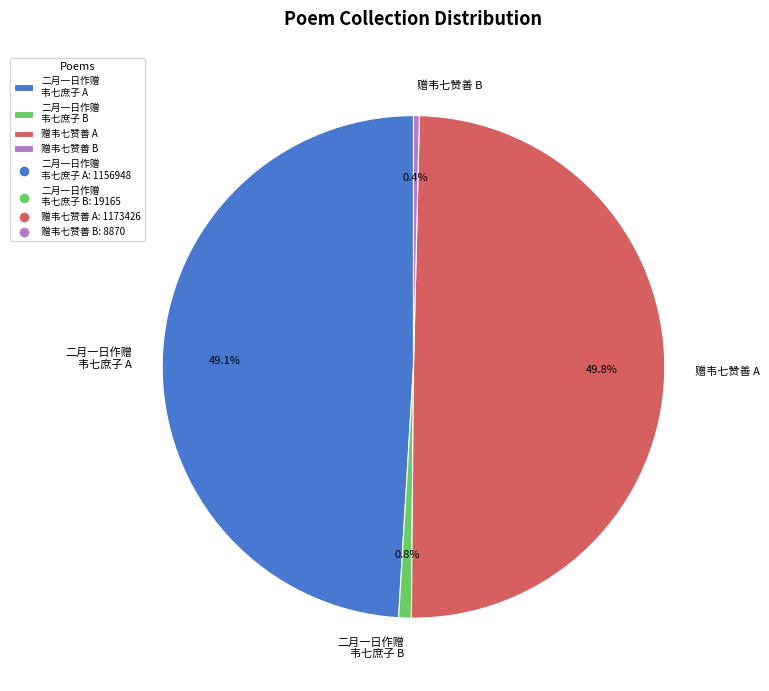

What portion of the pie excludes 赠韦七赞善 B?

99.6%